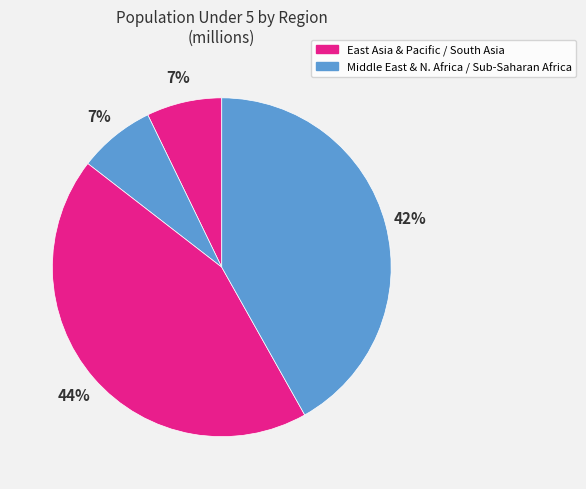

How many segments does this pie chart have?

4